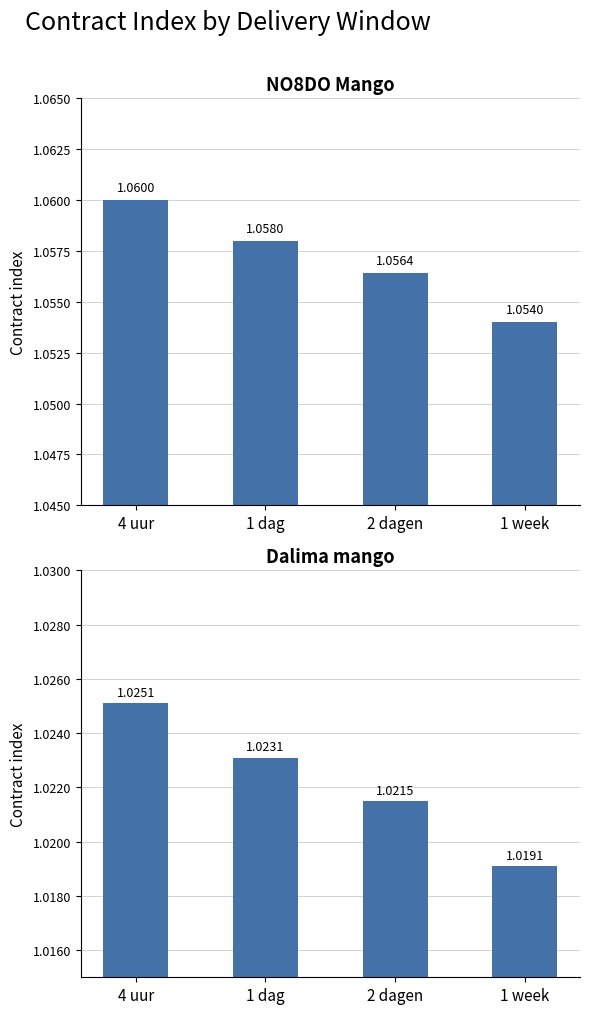

Are the bars grouped side by side (vs. stacked)?

Yes